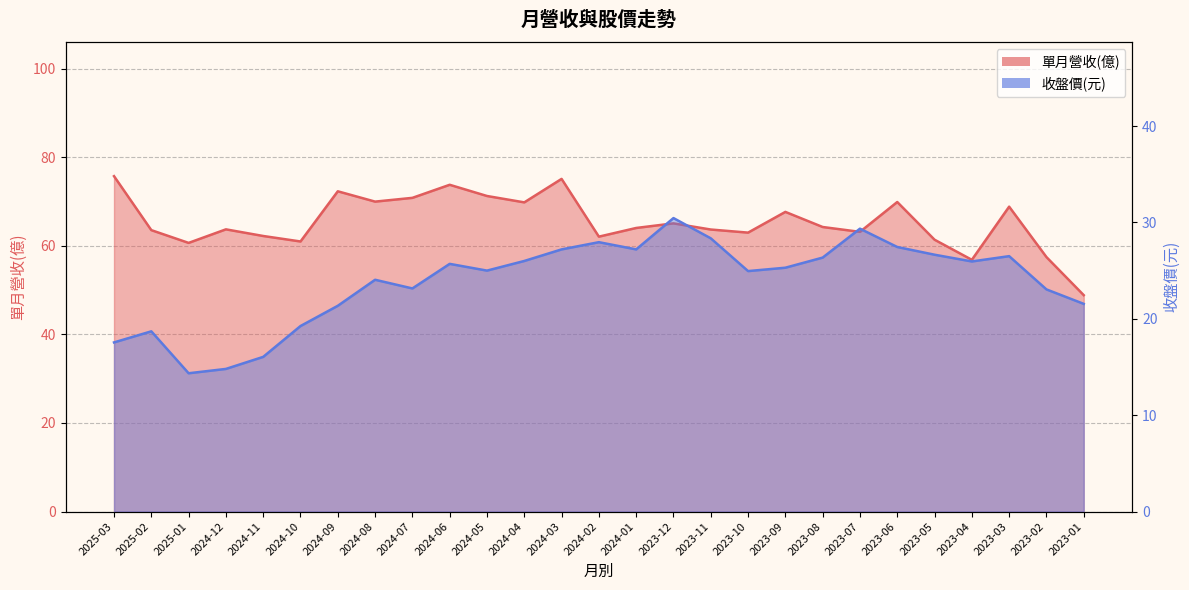

How many distinct data groups are displayed?

2